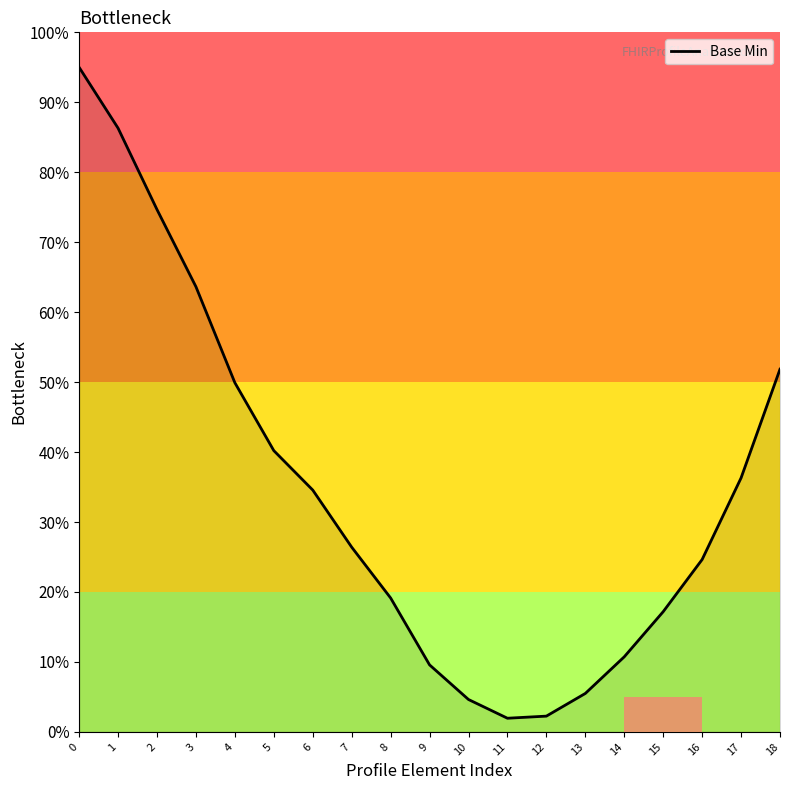

Does the chart have visible grid lines?

No